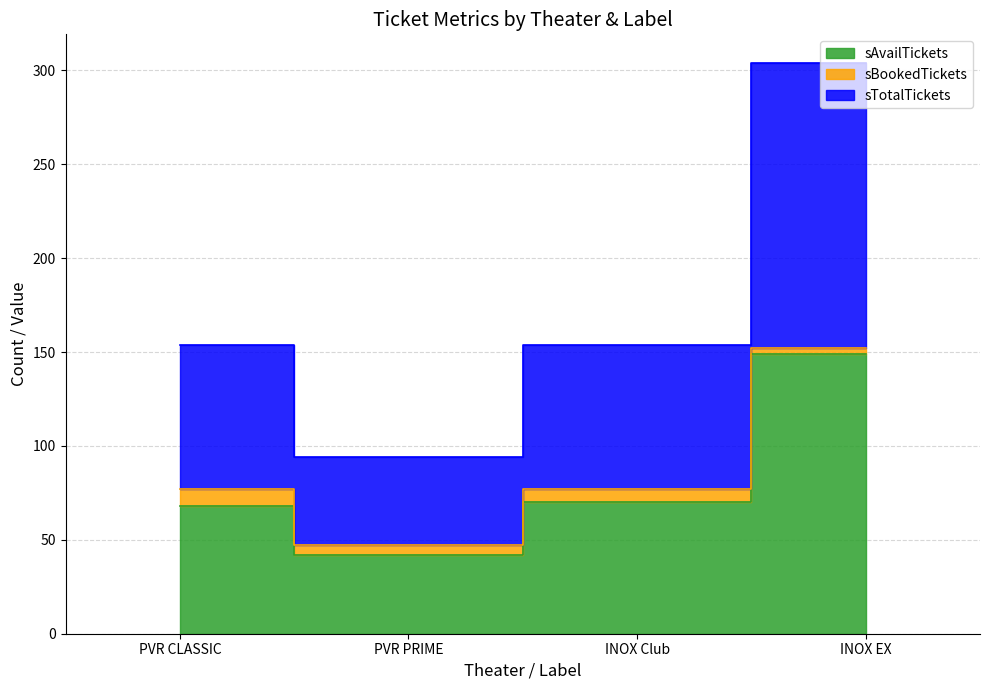

True or false: sTotalTickets and sAvailTickets intersect in this chart.

False